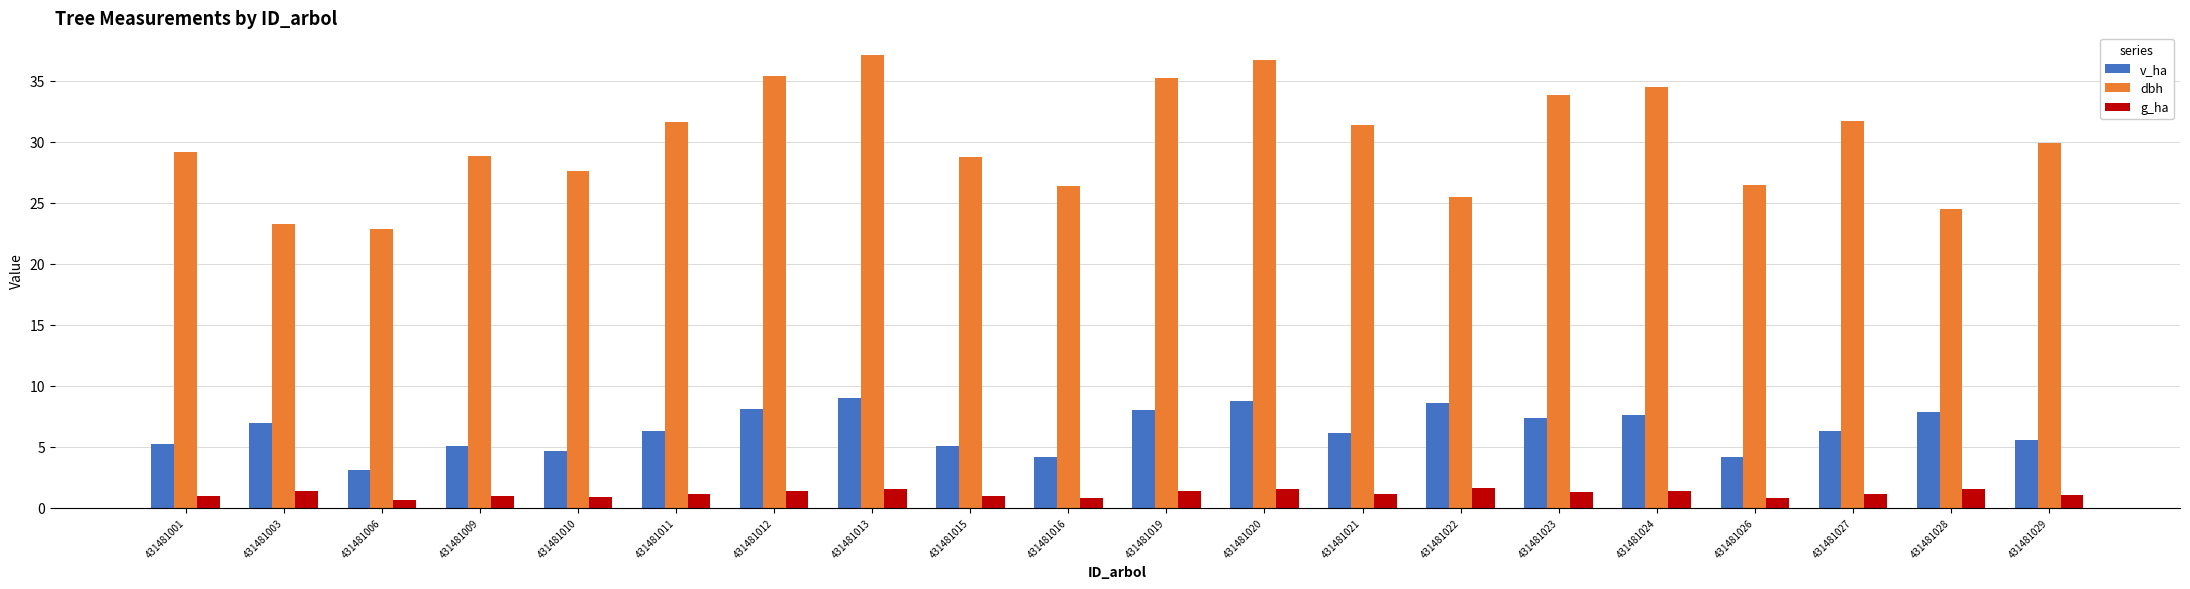

Read the dbh value at 431481012.

35.4